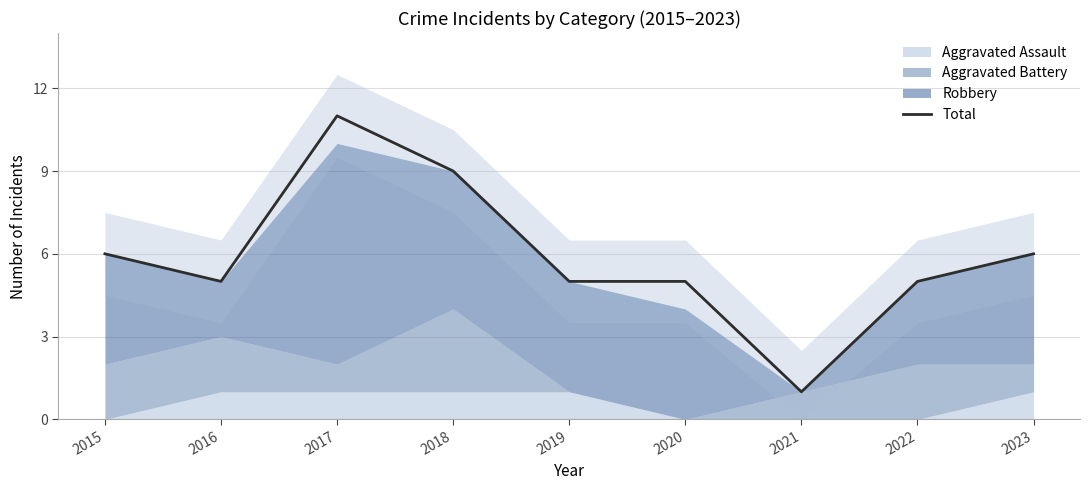

Is it true that the value at 2016 is 5?

True